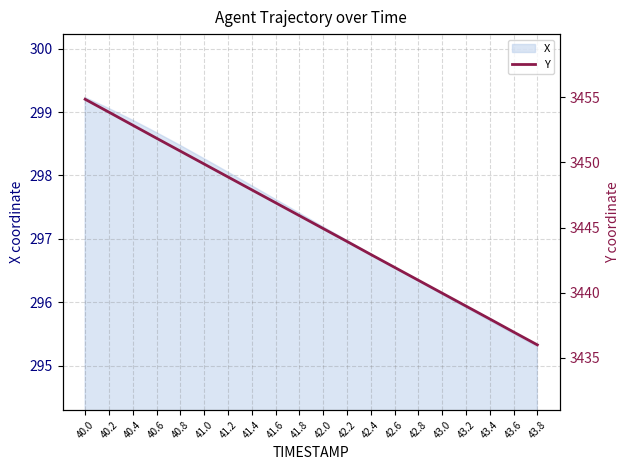

How many lines are shown in the chart?

1